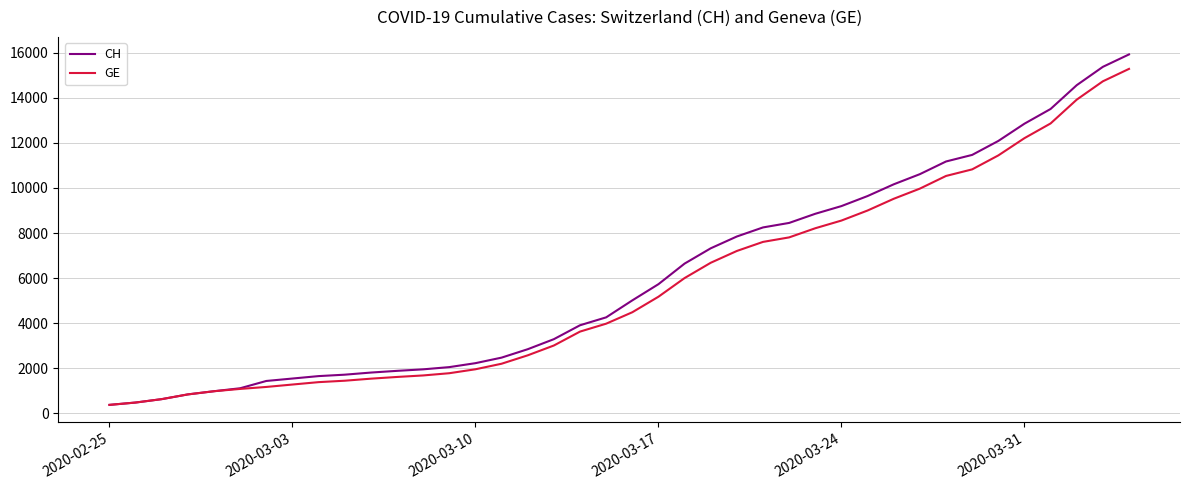

Count the number of categories in the chart.

40